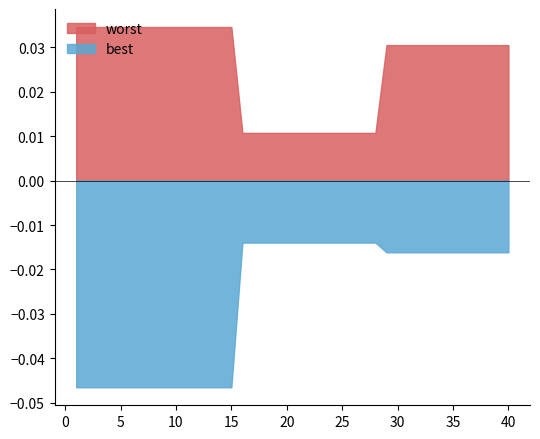

True or false: best and worst intersect in this chart.

False